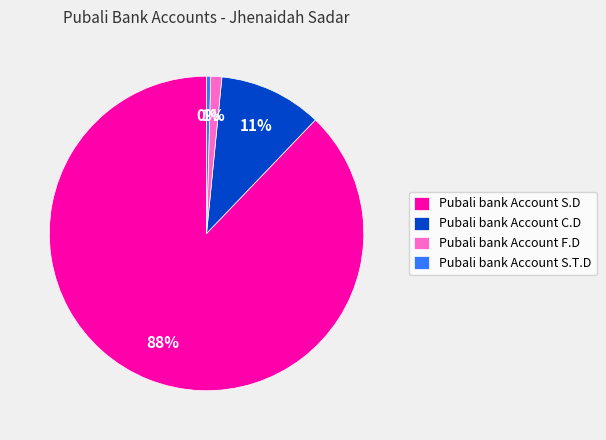

Is it true that Pubali bank Account S.D is 88% of the pie?

True